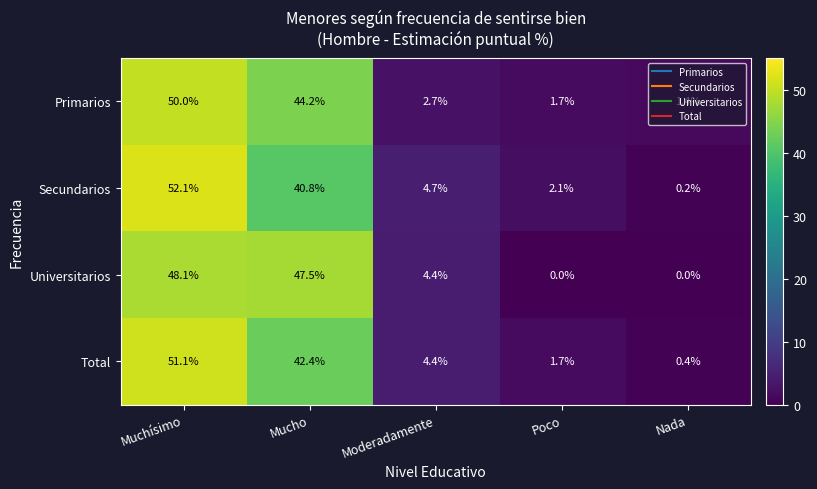

The value of Universitarios at Poco is 0.0. True or false?

True